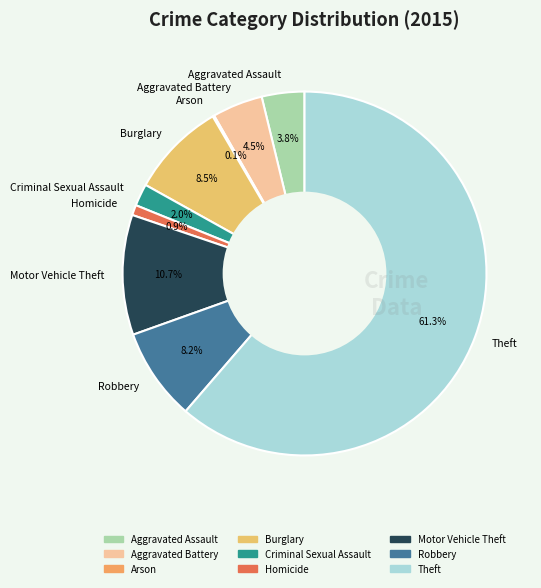

Is there any slice that represents more than half of the pie?

Yes